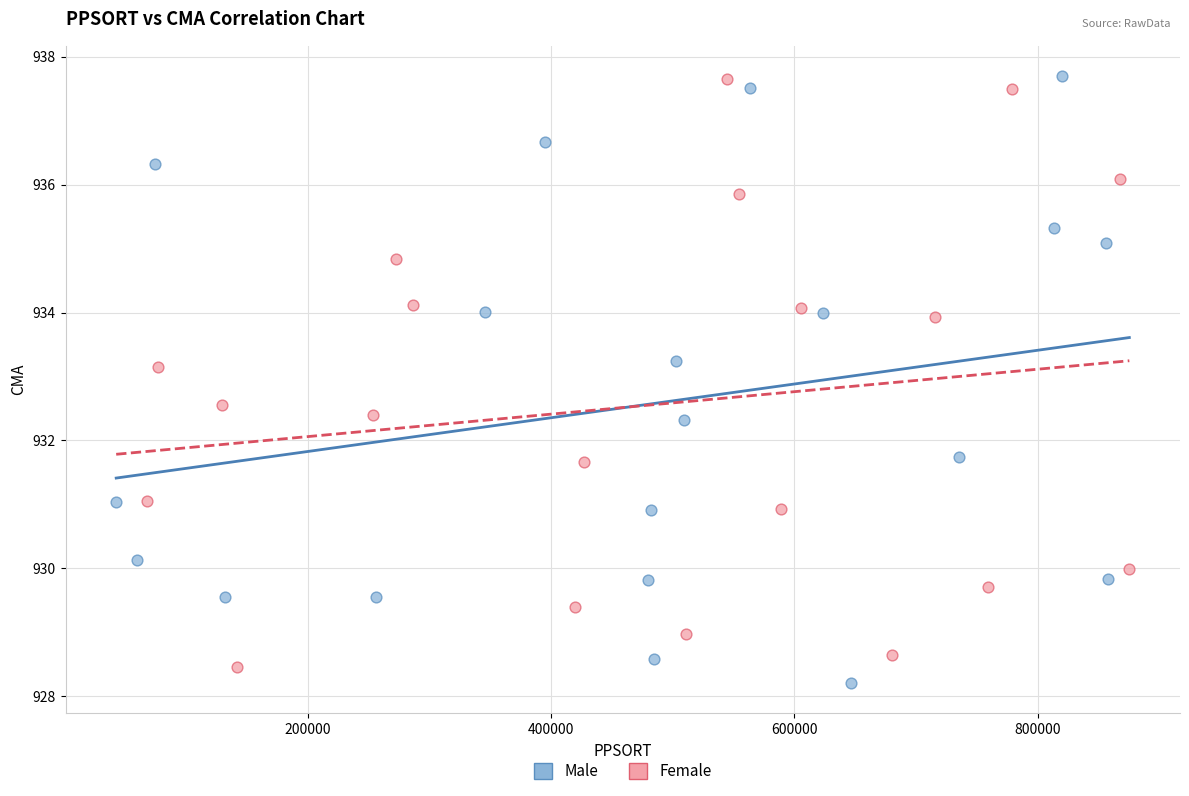

What are all the series names shown in the legend?

Male, Female